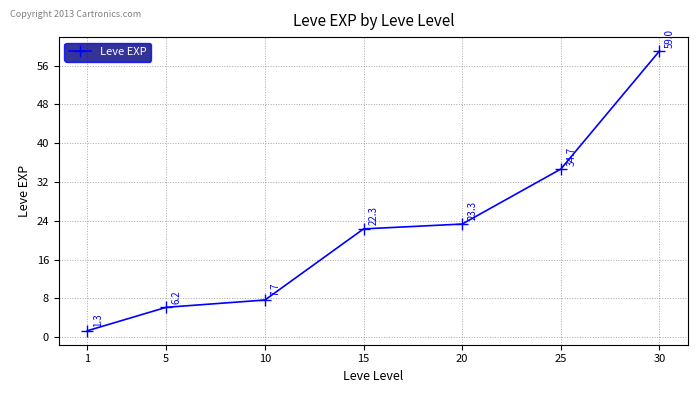

What is the change in value from 10 to 15?

+14.7